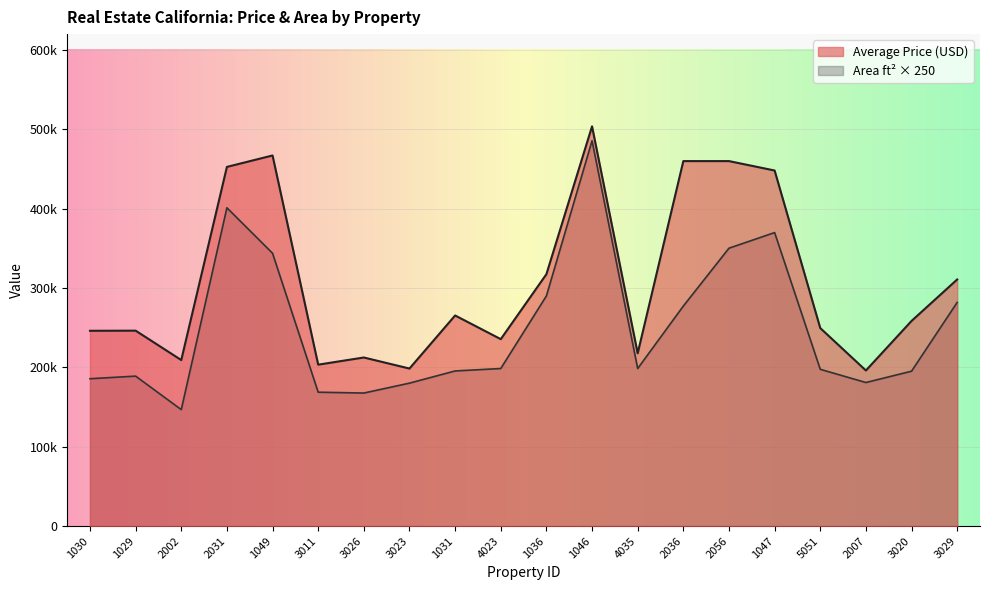

How many values in the Average Price series are below 258572?

10